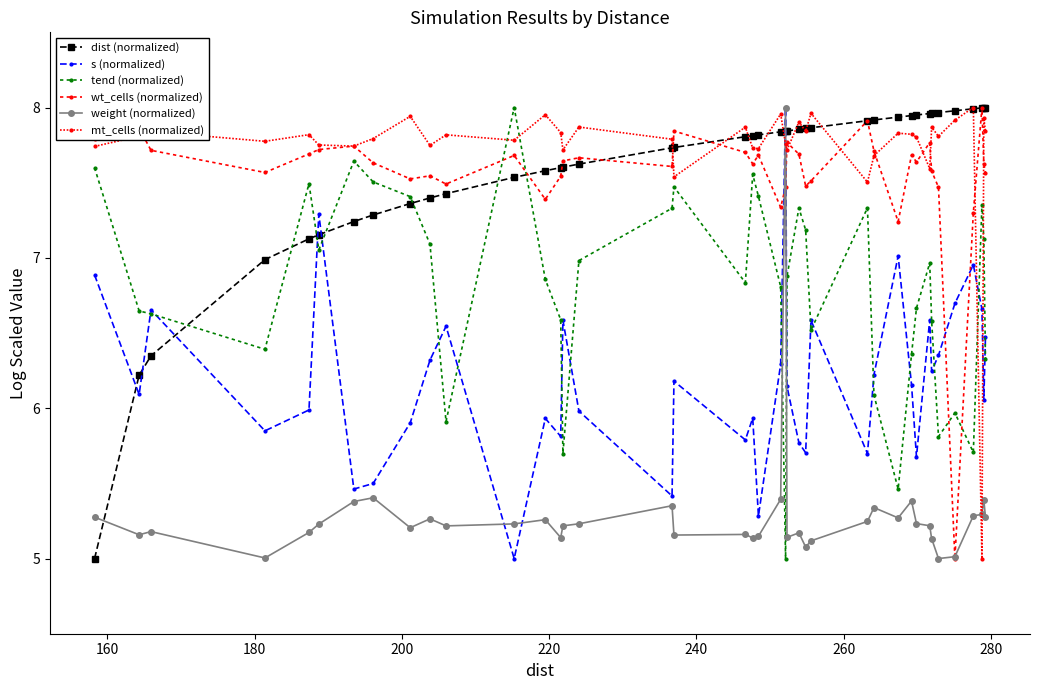

What is the minimum value shown in the chart?

5.0